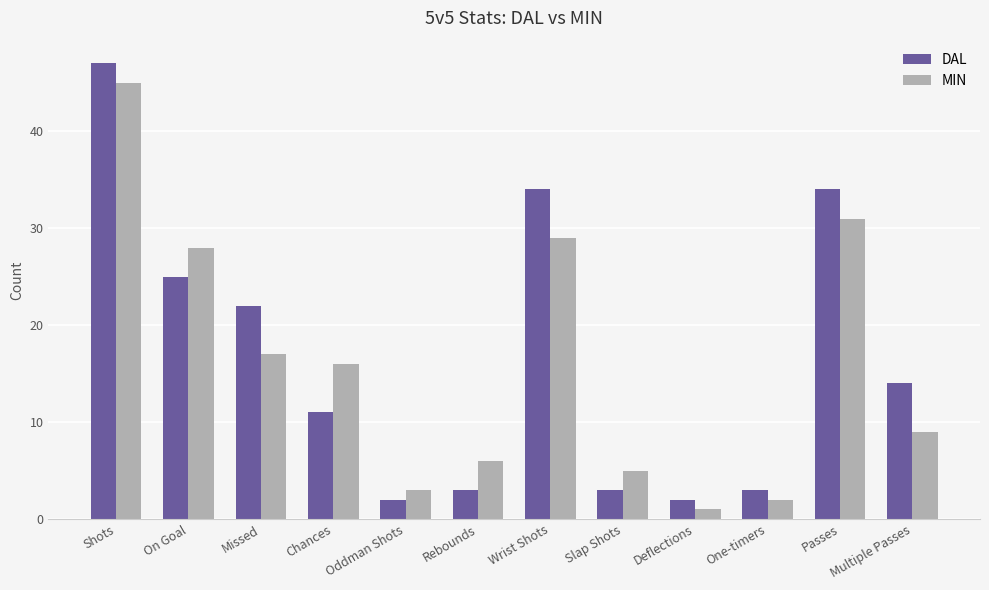

What are all the series names shown in the legend?

DAL, MIN